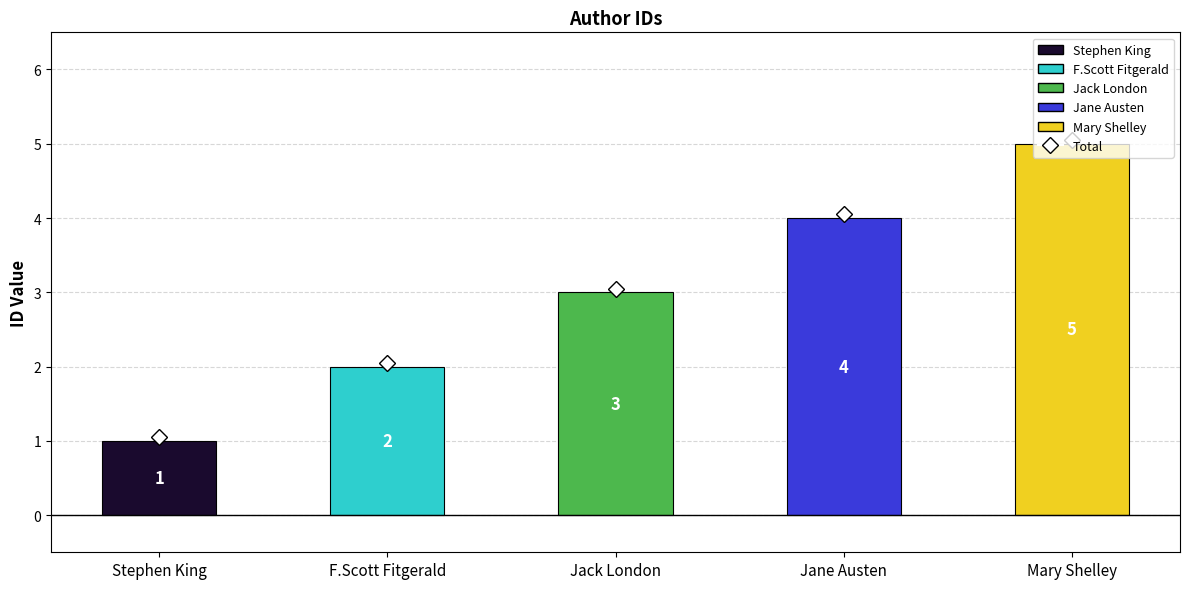

What is the label of the 4th bar from the left?

Jane Austen